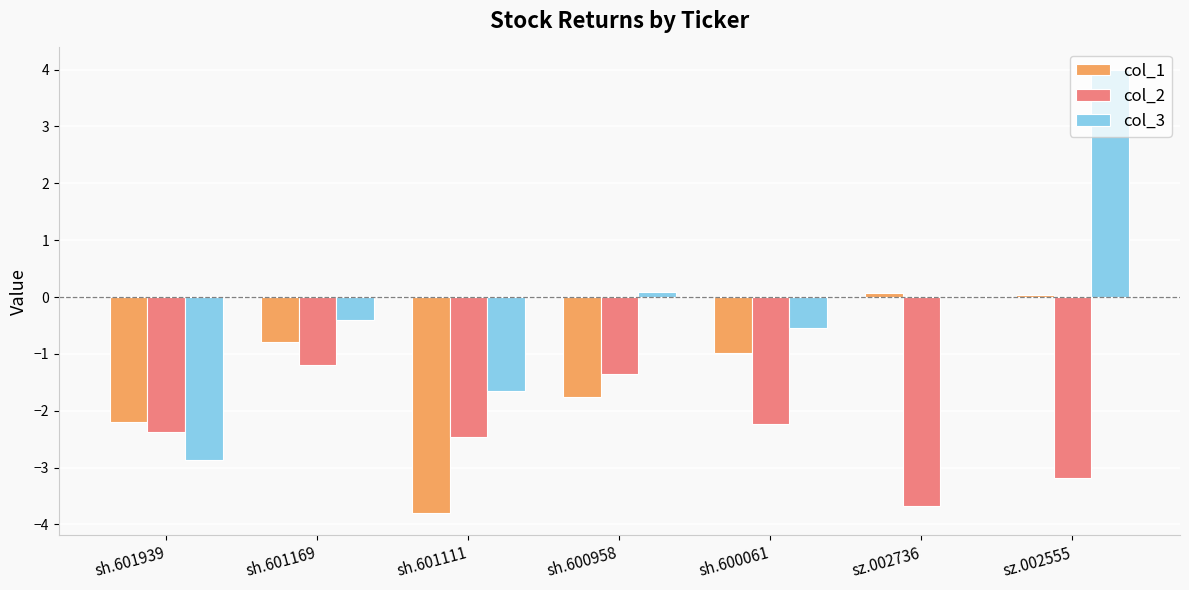

The col_1 series shows -3.8 at sh.601111. True or false?

True